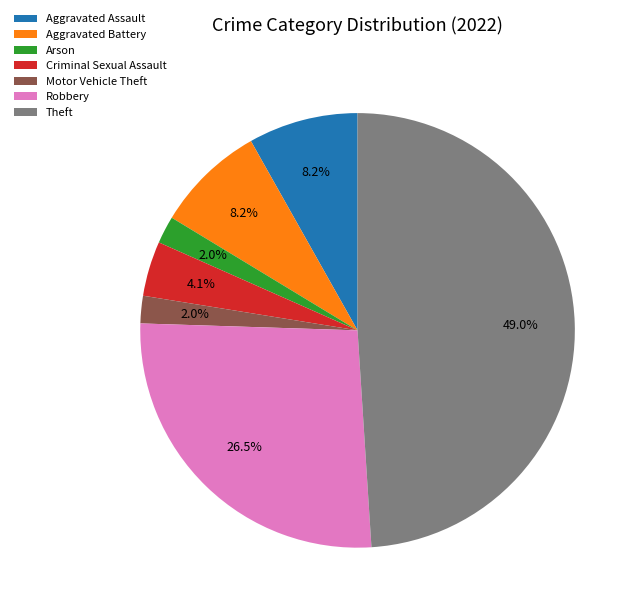

What percentage is the Aggravated Assault slice, to the nearest percent?

8%